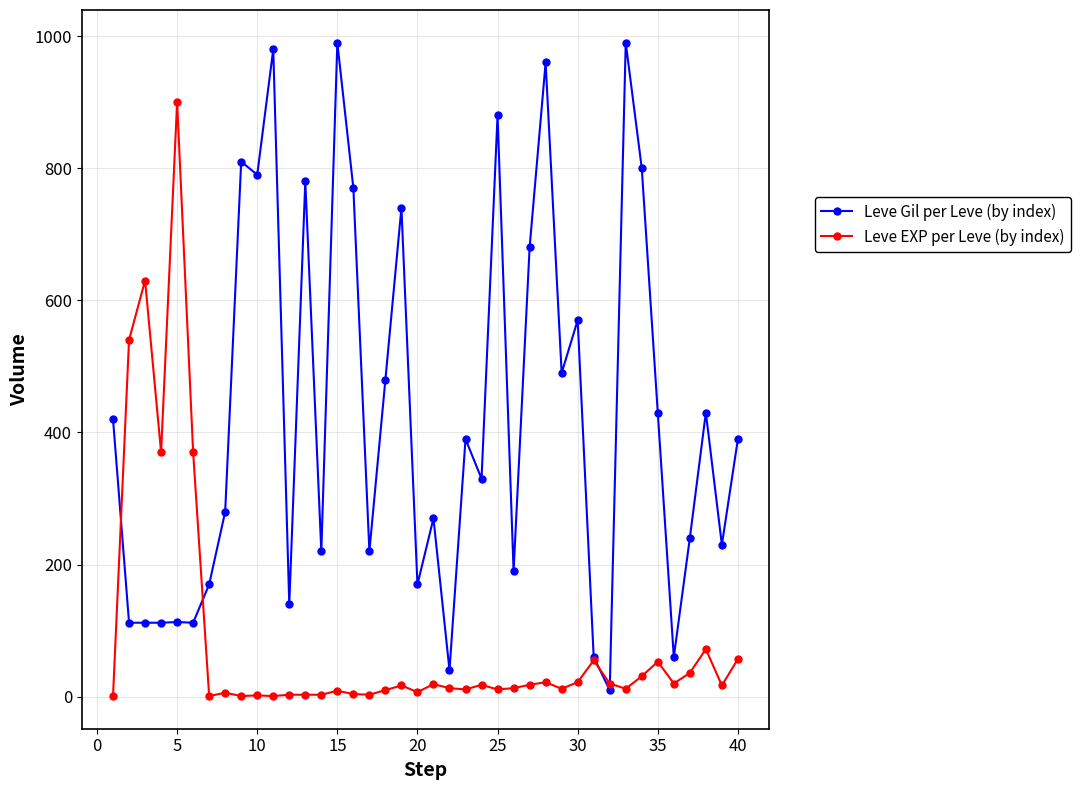

Which series has the widest spread of values?

Leve Gil per Leve (by index)